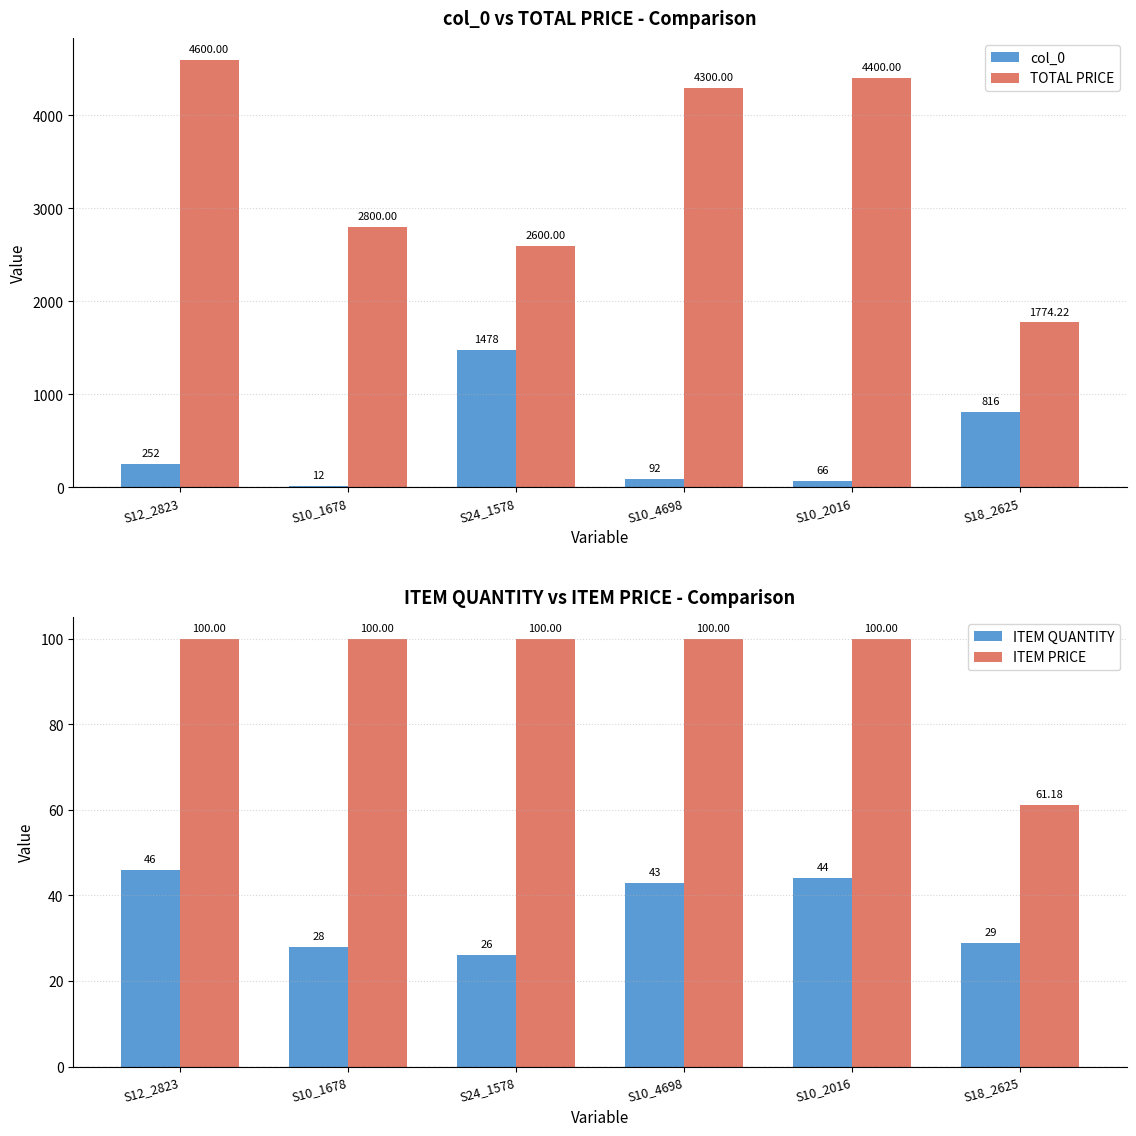

What is the label of the 4th bar from the right?

S24_1578